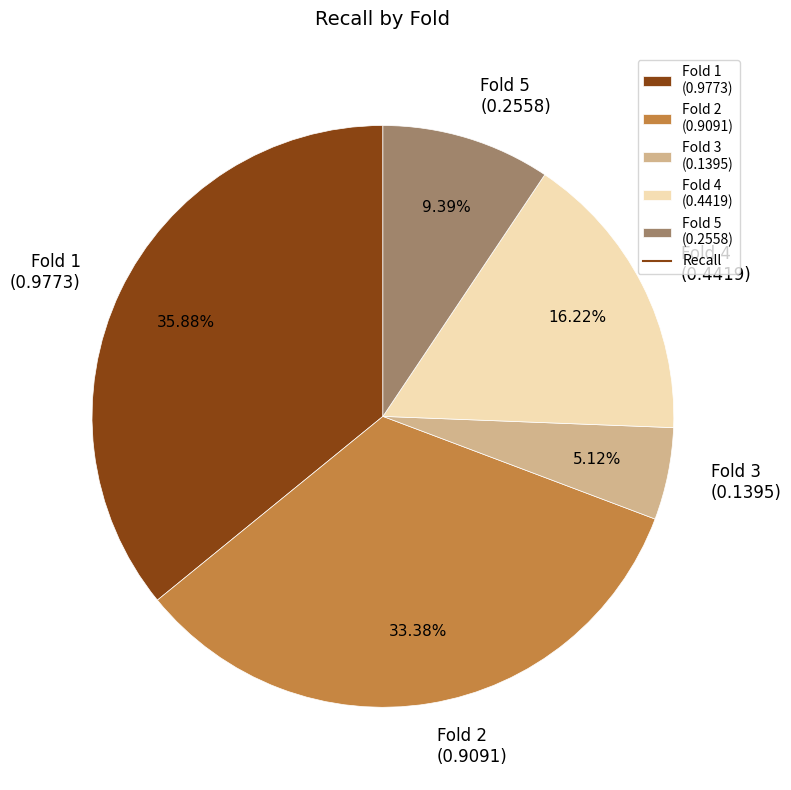

Between Fold 5 and Fold 1, which is larger?

Fold 1